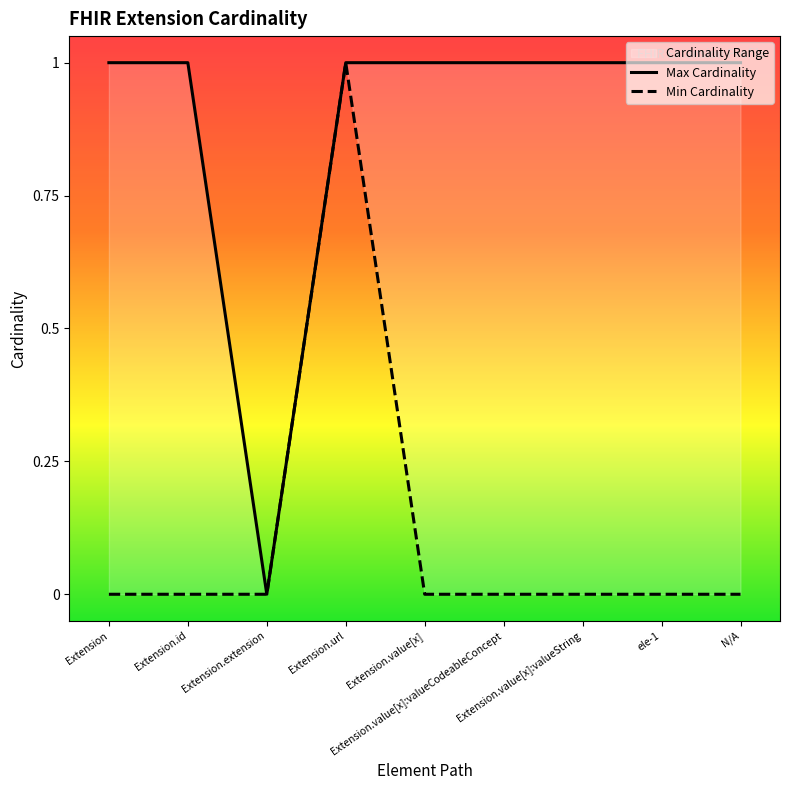

Is it true that Min Cardinality equals 0 at N/A?

False